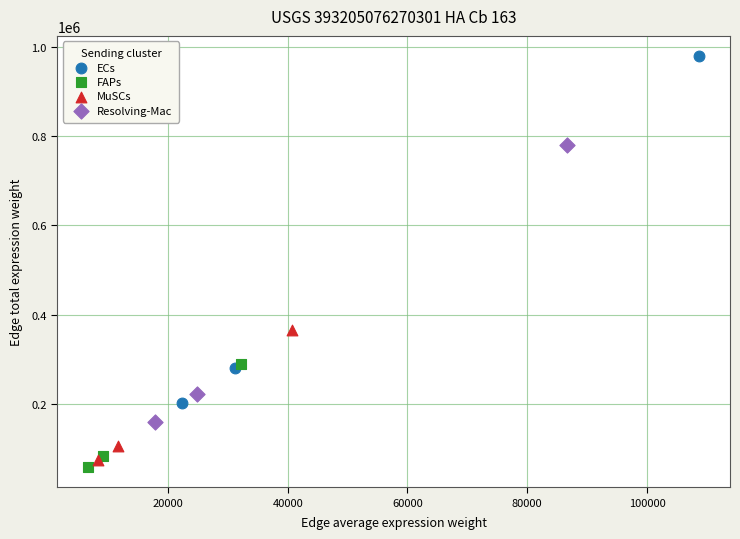

Which series reaches the maximum Y coordinate?

ECs